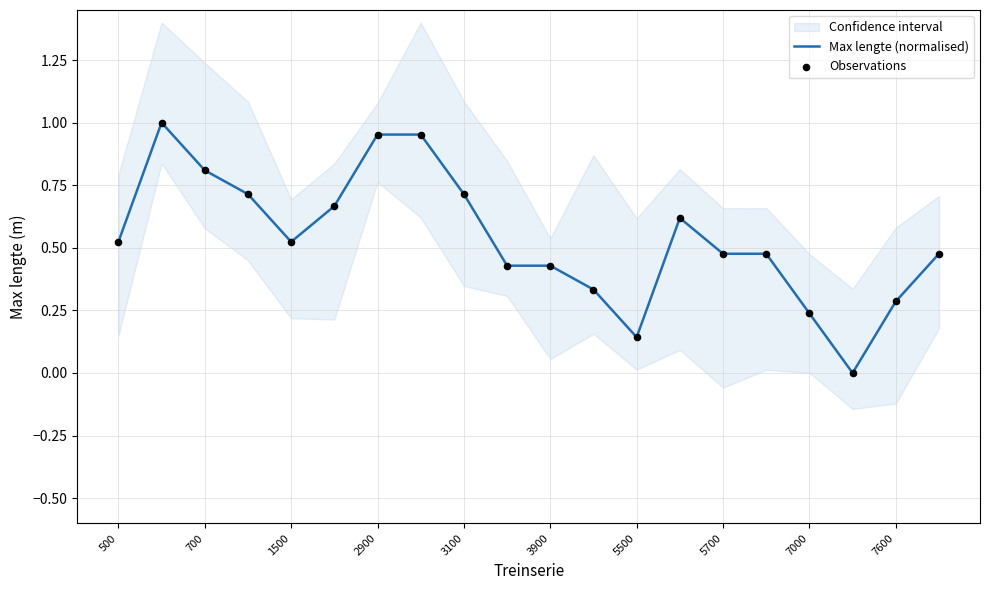

At how many categories does at least one series exceed 0?

19